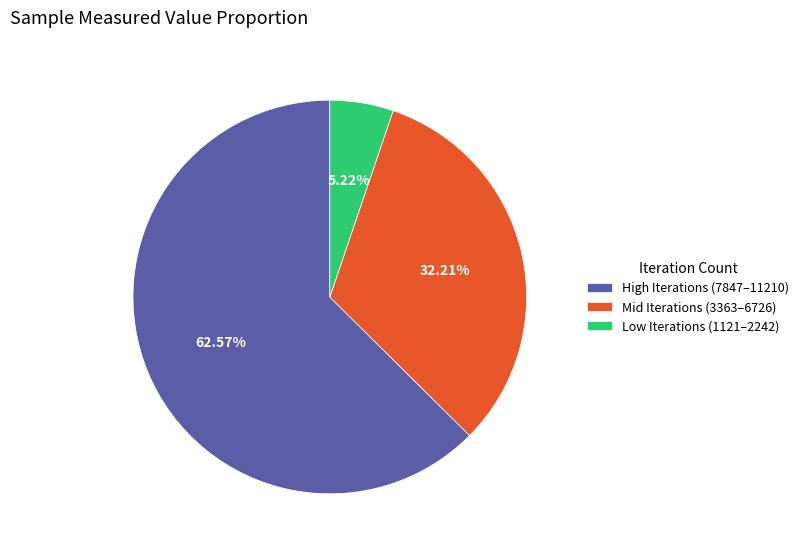

Does any single category account for the majority?

Yes